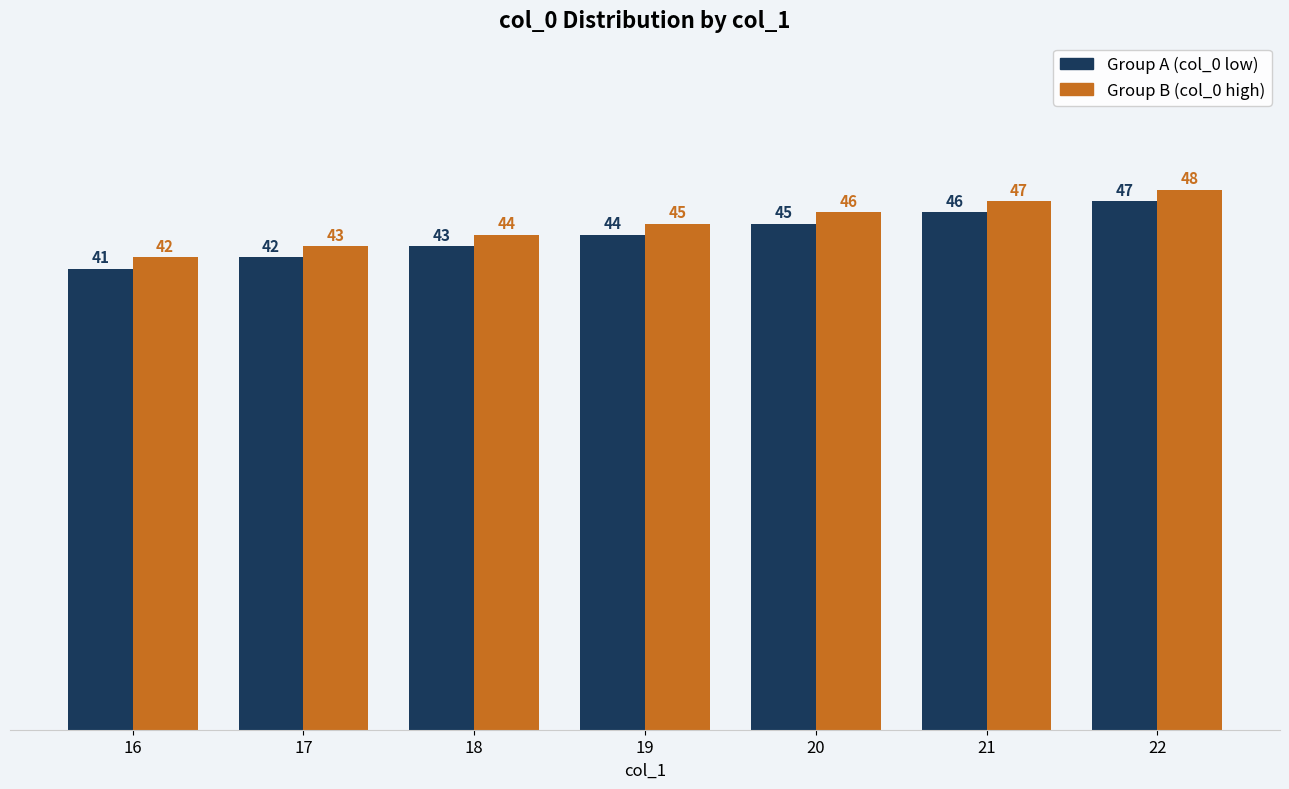

The Group B (col_0 high) series shows 64 at 22. True or false?

False